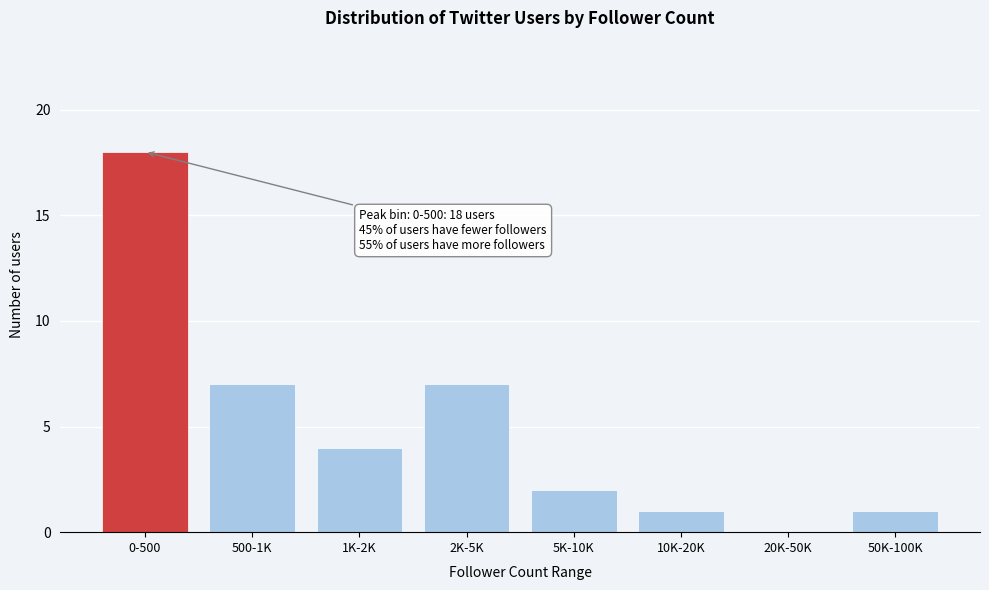

Reading left to right, transcribe all the data shown in this chart.

0-500=18	500-1K=7	1K-2K=4	2K-5K=7	5K-10K=2	10K-20K=1	20K-50K=0	50K-100K=1